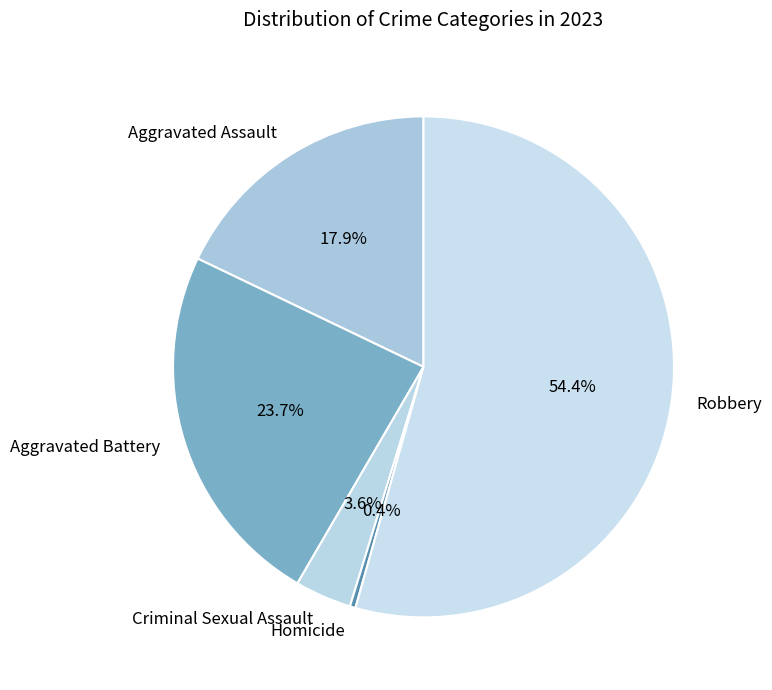

To the nearest percent, what is the difference between the largest and smallest slice percentages?

54%